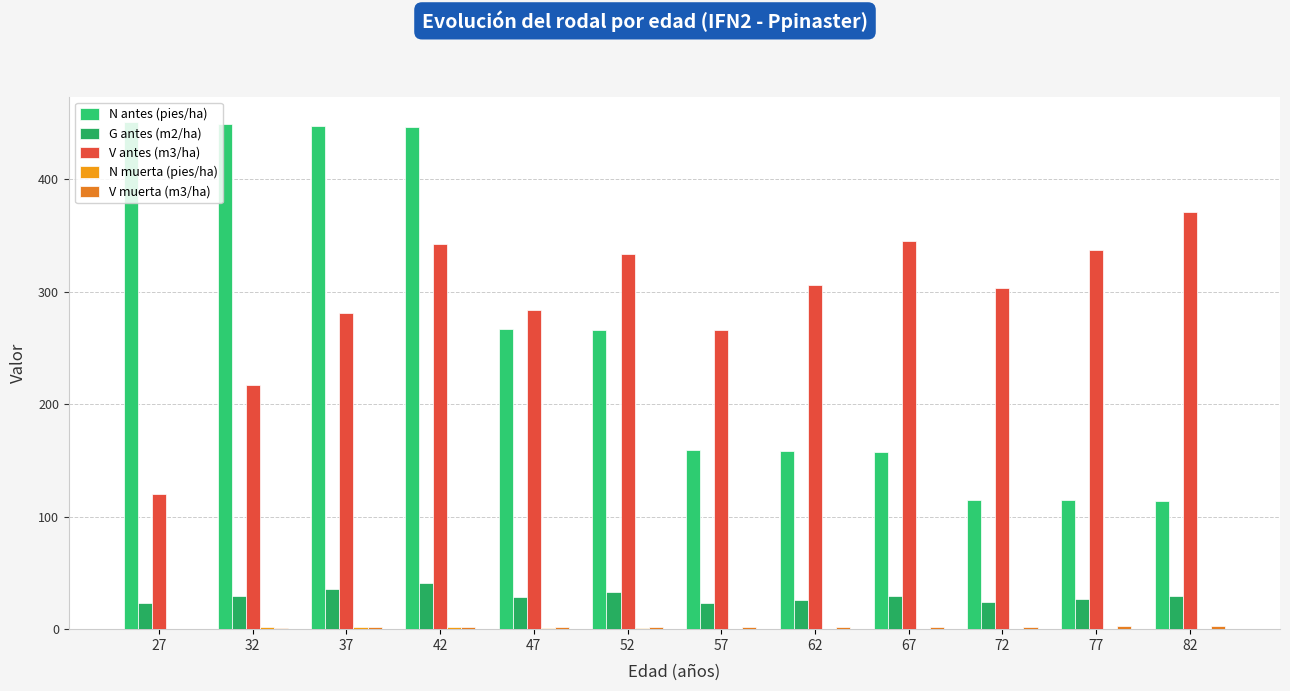

Are the bars grouped side by side (vs. stacked)?

Yes